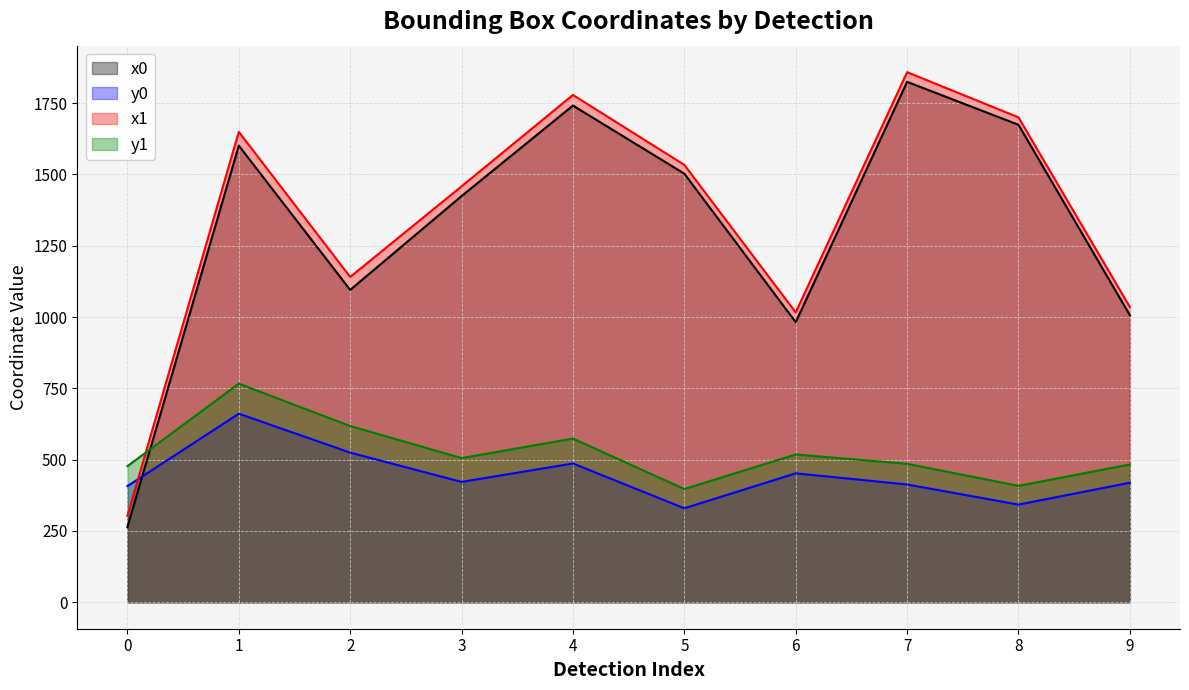

How many lines are shown in the chart?

4